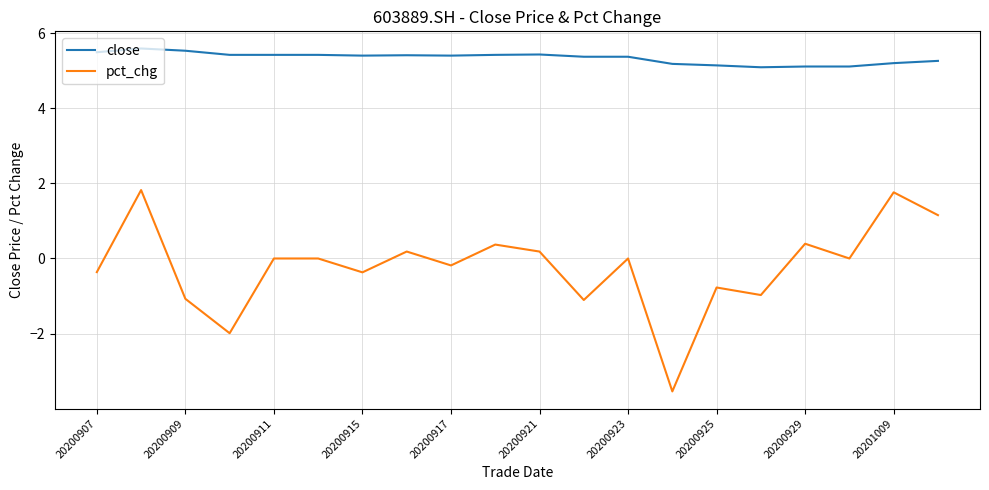

What is the greatest value displayed?

5.6